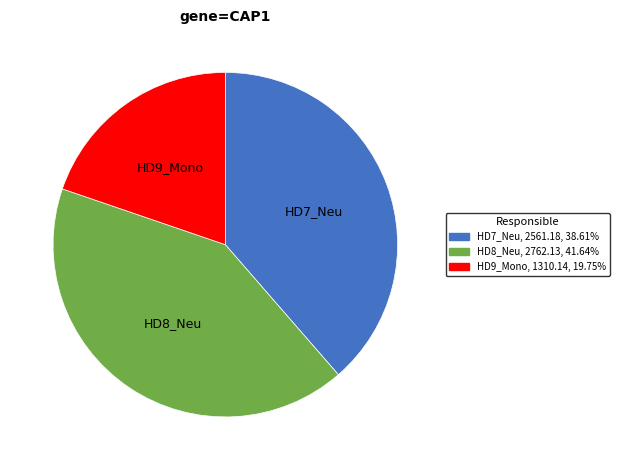

Is there a majority slice in this chart?

No